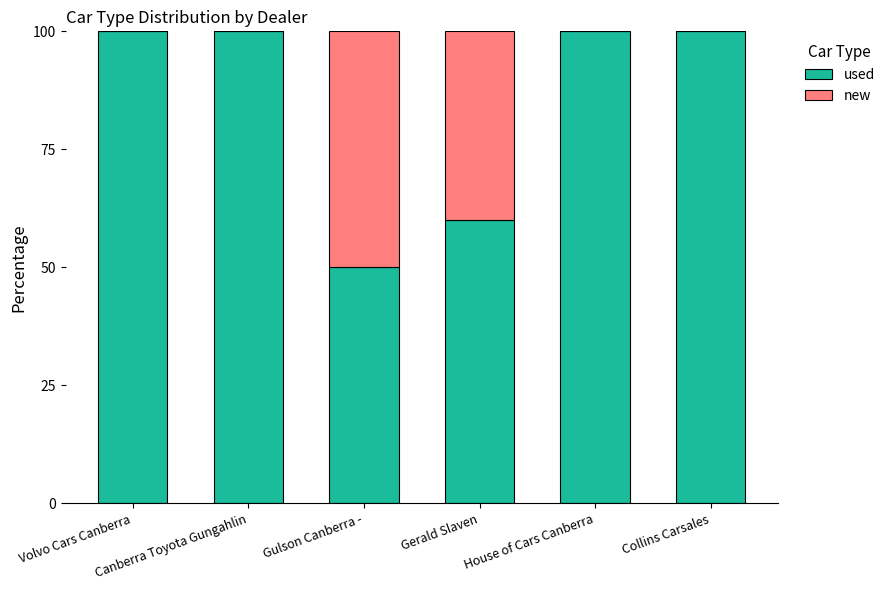

What is the maximum value for used?

100